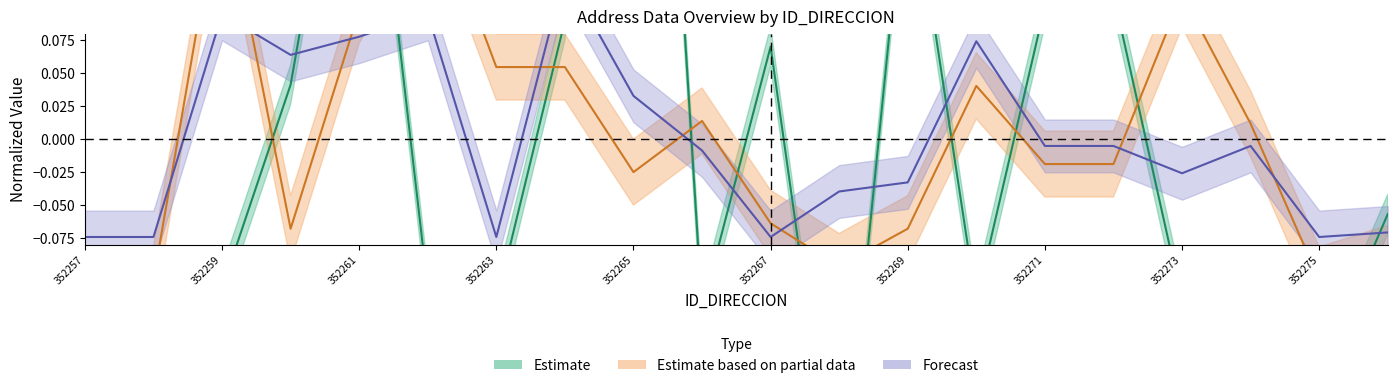

How many categories are shown in the chart?

20